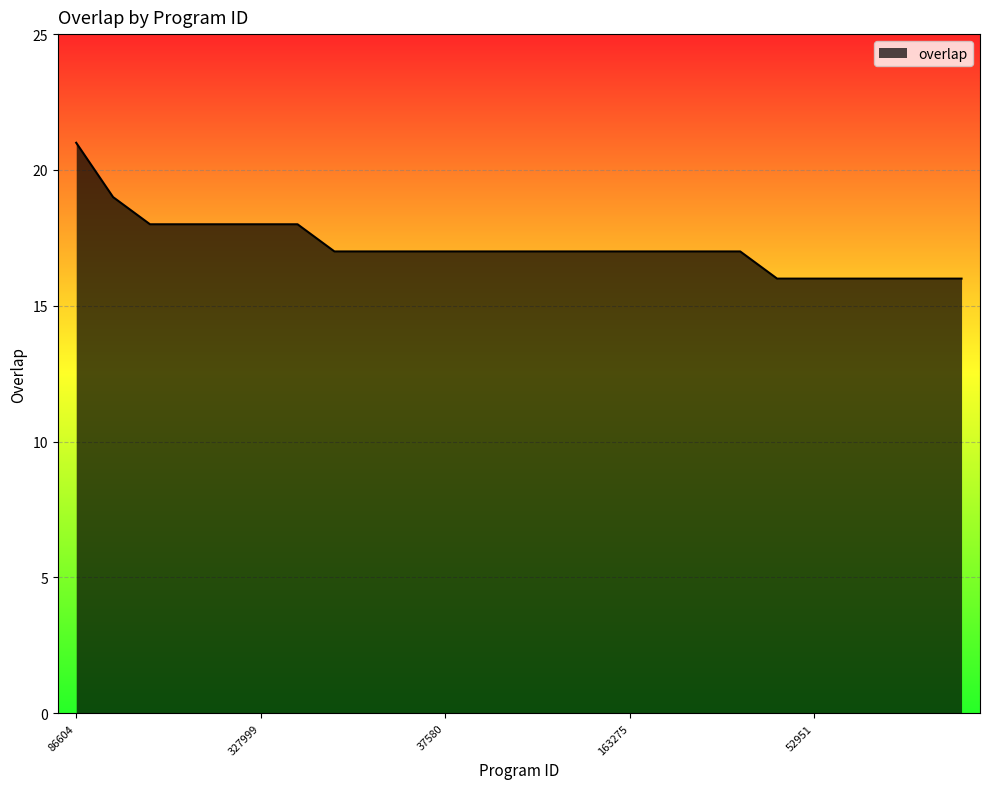

What is the difference between the maximum and minimum values?

5